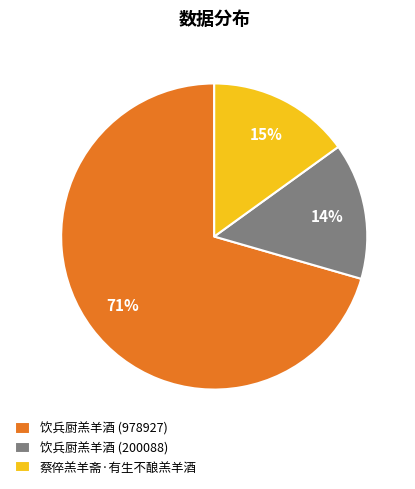

The 饮兵厨羔羊酒 (978927) slice represents 71% of the pie. True or false?

True